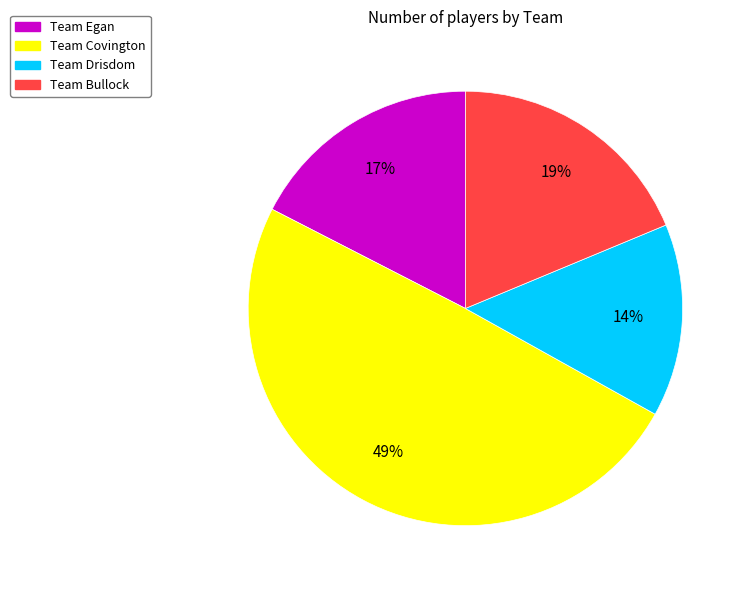

True or false: Team Covington accounts for 49% of the total.

True